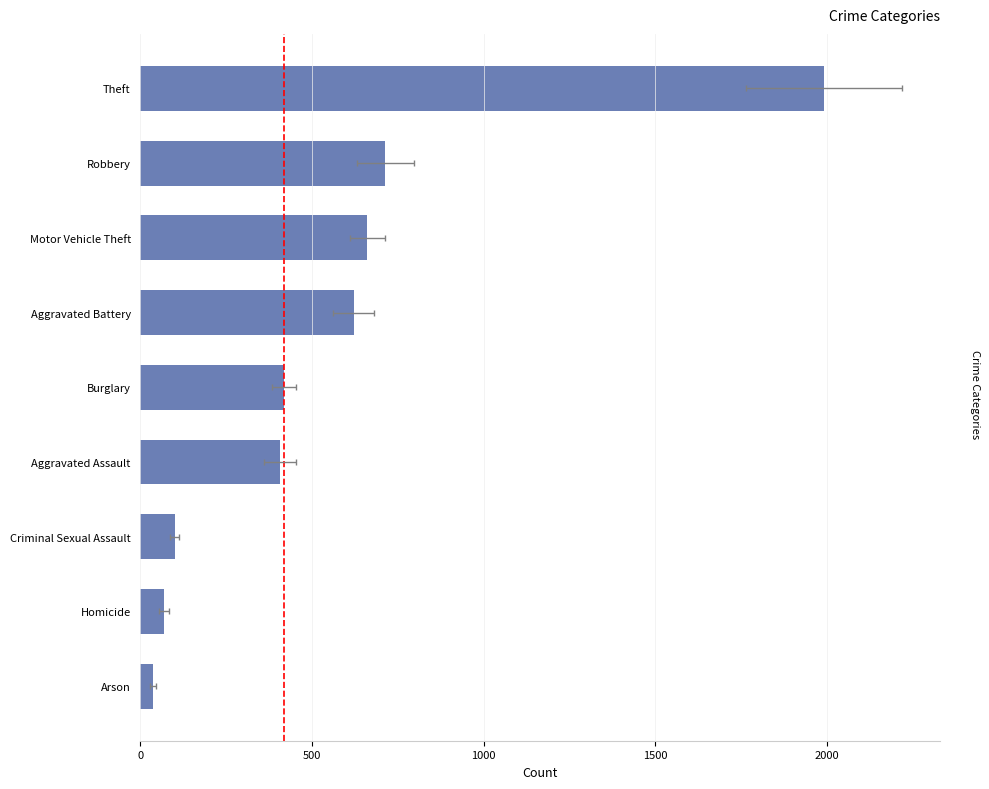

How many values are below 419?

4